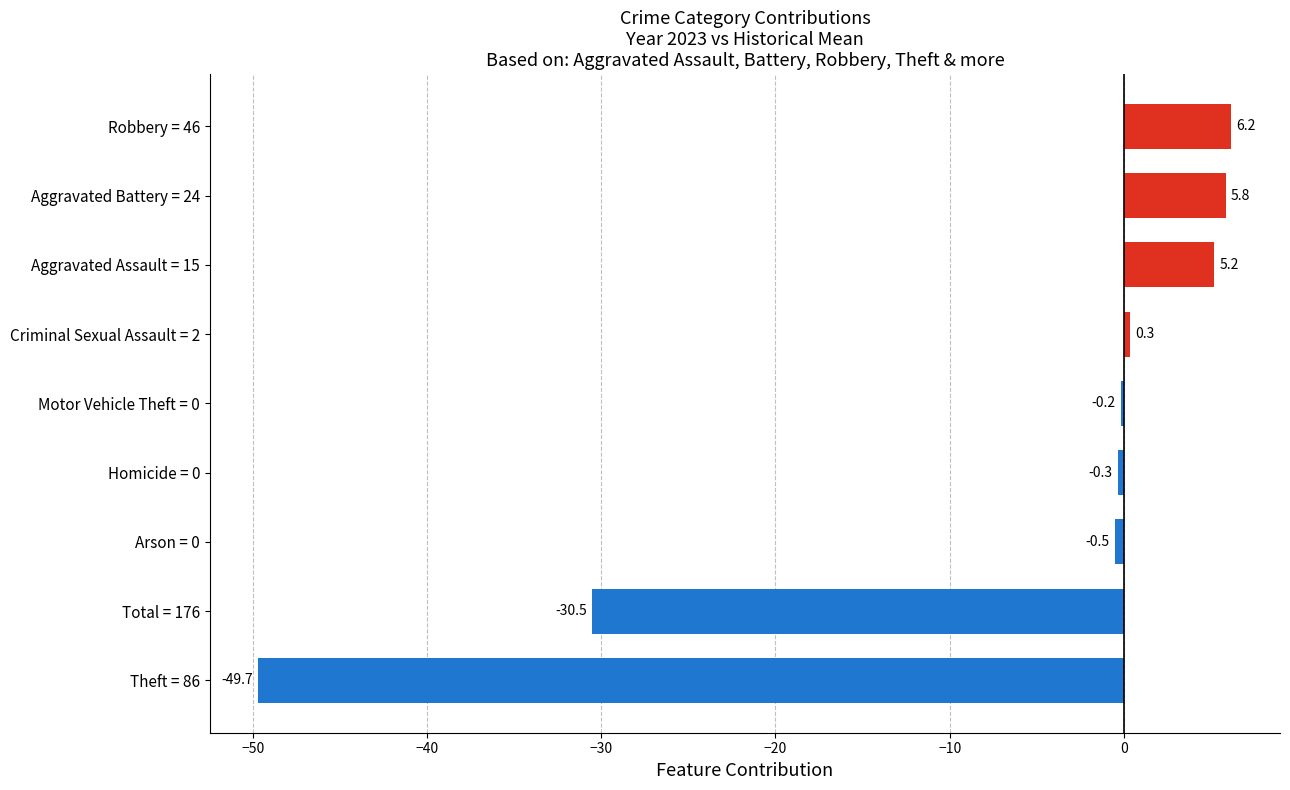

What is the average value?

-7.1